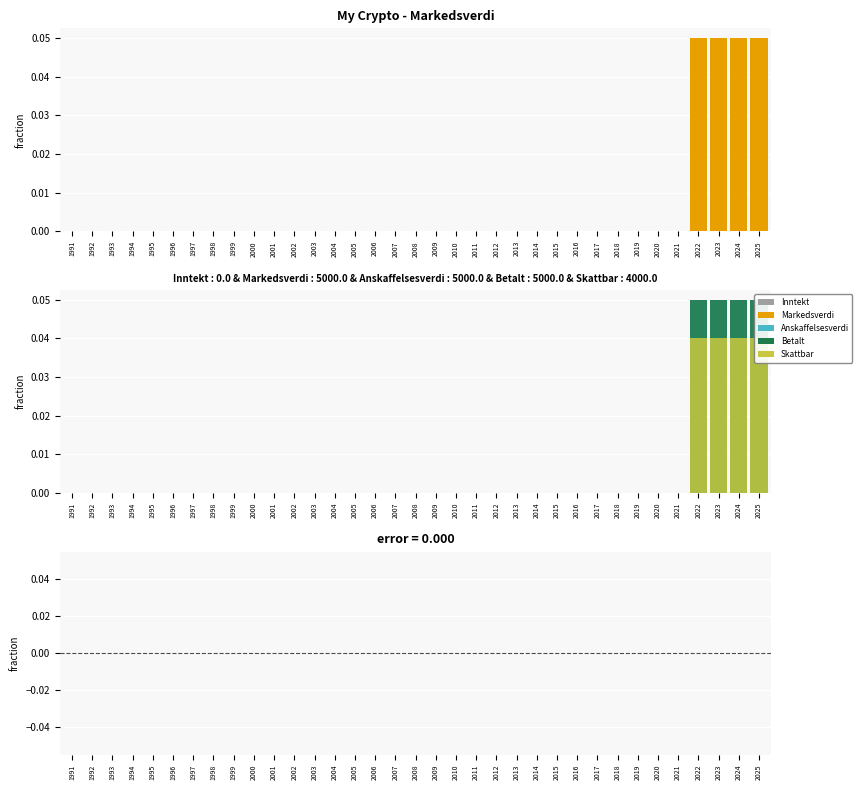

How many data points does each series have?

35